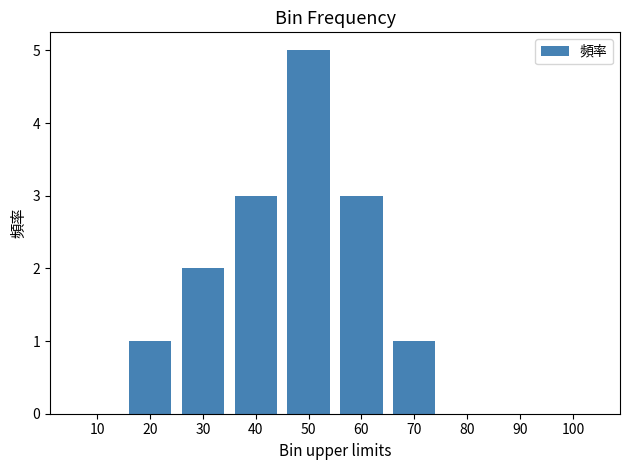

Is it true that the value at 70 is 1?

True